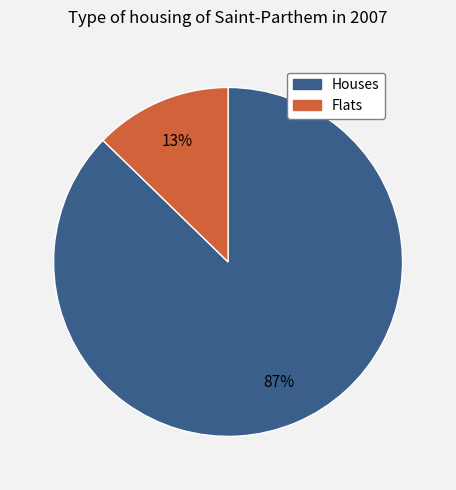

To the nearest percent, what is the average slice percentage?

50%